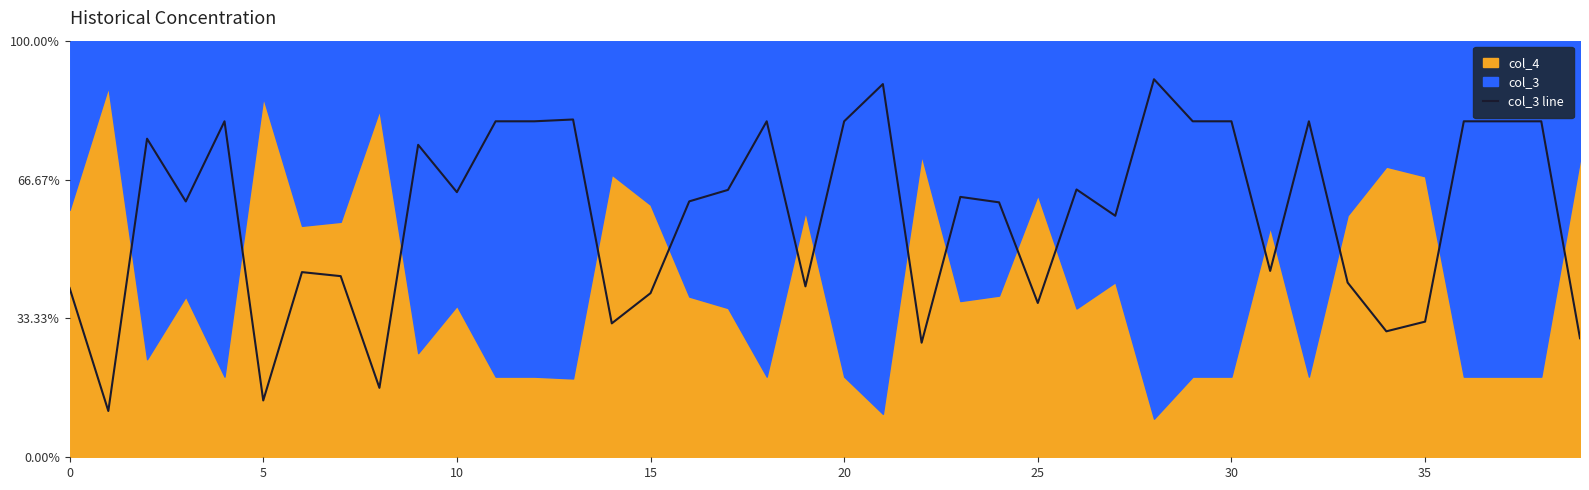

Does the chart have visible grid lines?

No